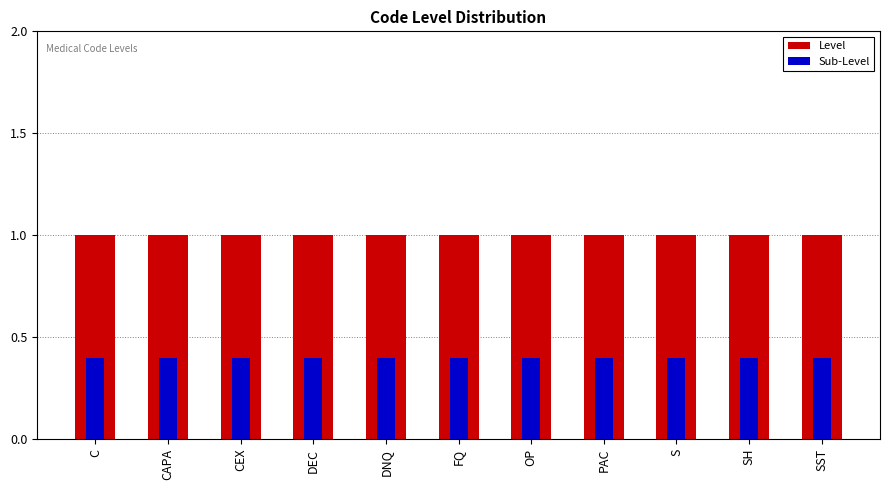

Rank the categories by Level value from lowest to highest.

C, CAPA, CEX, DEC, DNQ, FQ, OP, PAC, S, SH, SST